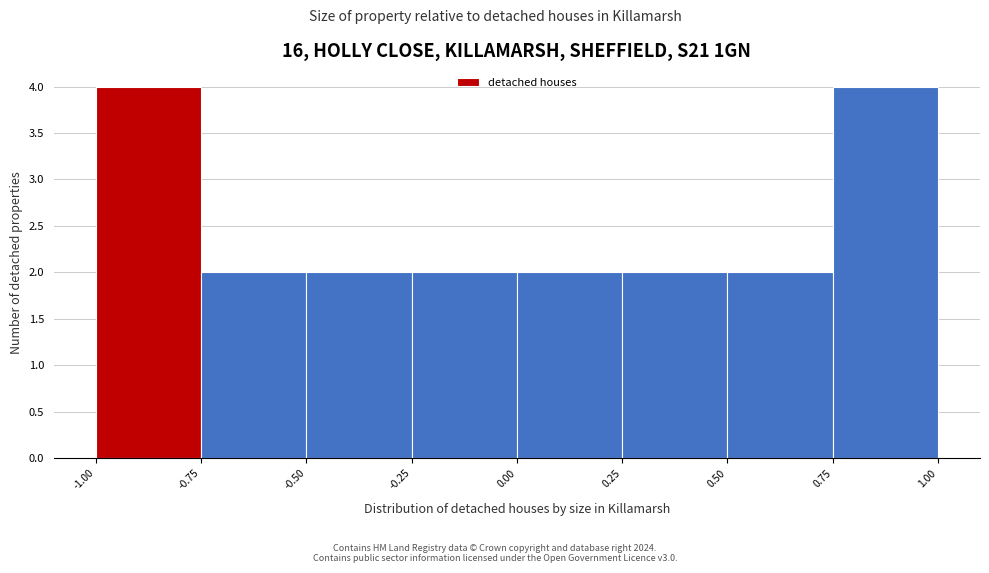

Reading left to right, transcribe this chart: for each bar, give the range it covers on the x-axis and its height. The values are not printed on the chart, so give them approximately, as read against the axis.

-1.00 to -0.75: 4
-0.75 to -0.50: 2
-0.50 to -0.25: 2
-0.25 to 0.00: 2
0.00 to 0.25: 2
0.25 to 0.50: 2
0.50 to 0.75: 2
0.75 to 1.00: 4